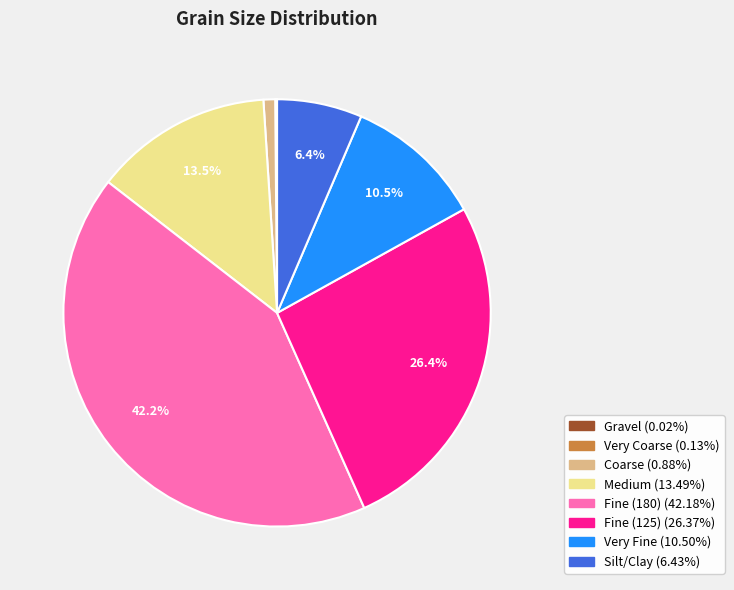

Which has a higher value, Medium or Fine (180)?

Fine (180)